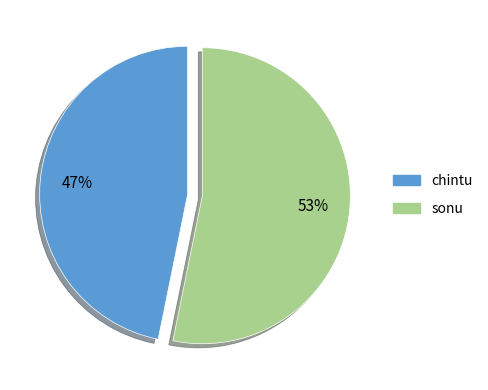

To the nearest percent, what is the difference between the sonu and chintu slice percentages?

6%